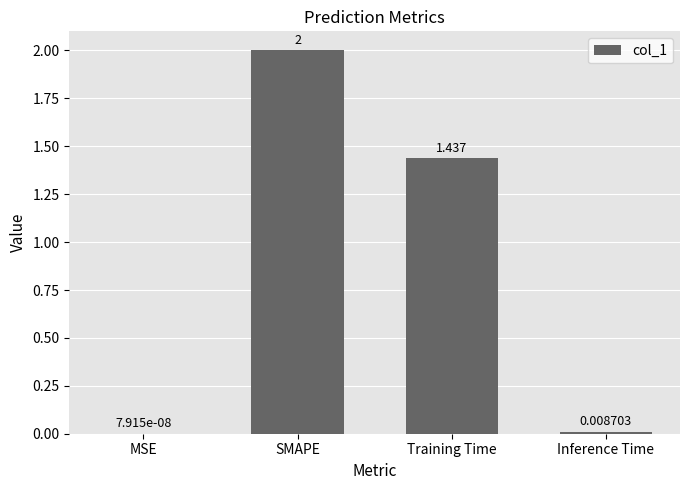

Which has a higher value, SMAPE or Inference Time?

SMAPE